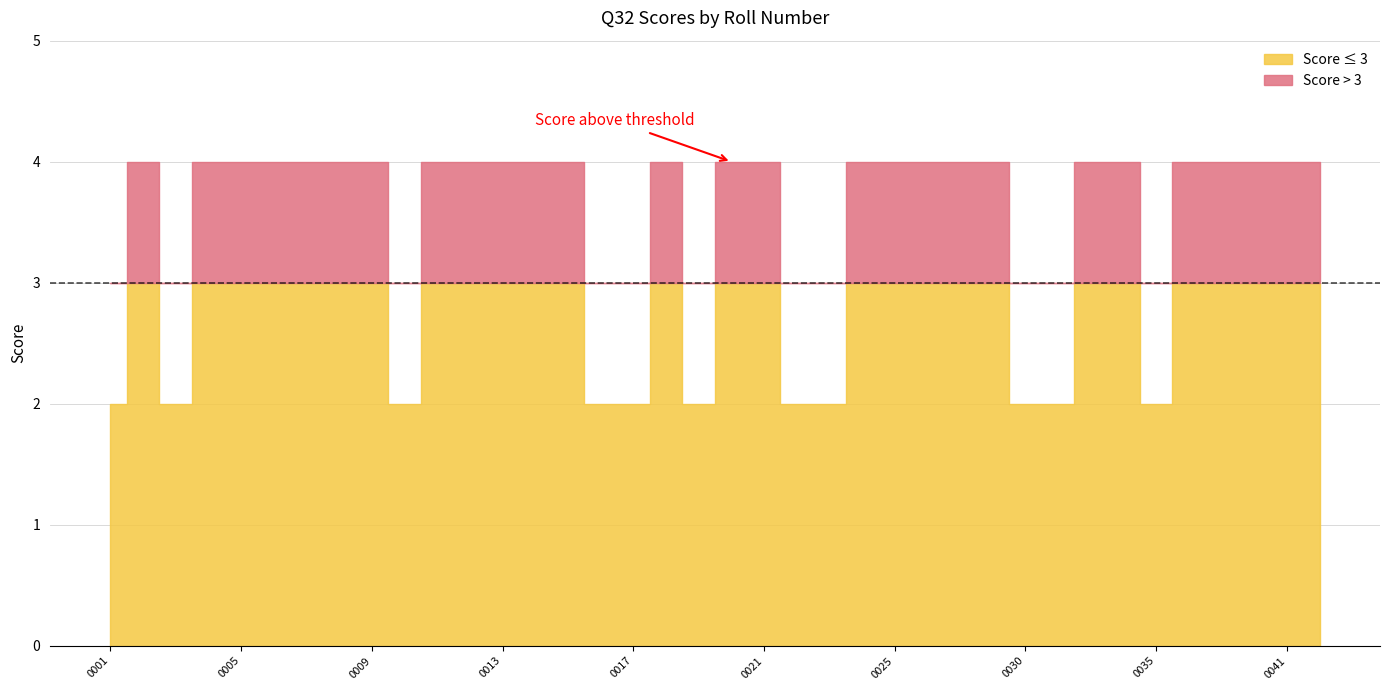

True or false: there are more than 0 points higher than both neighbors.

True